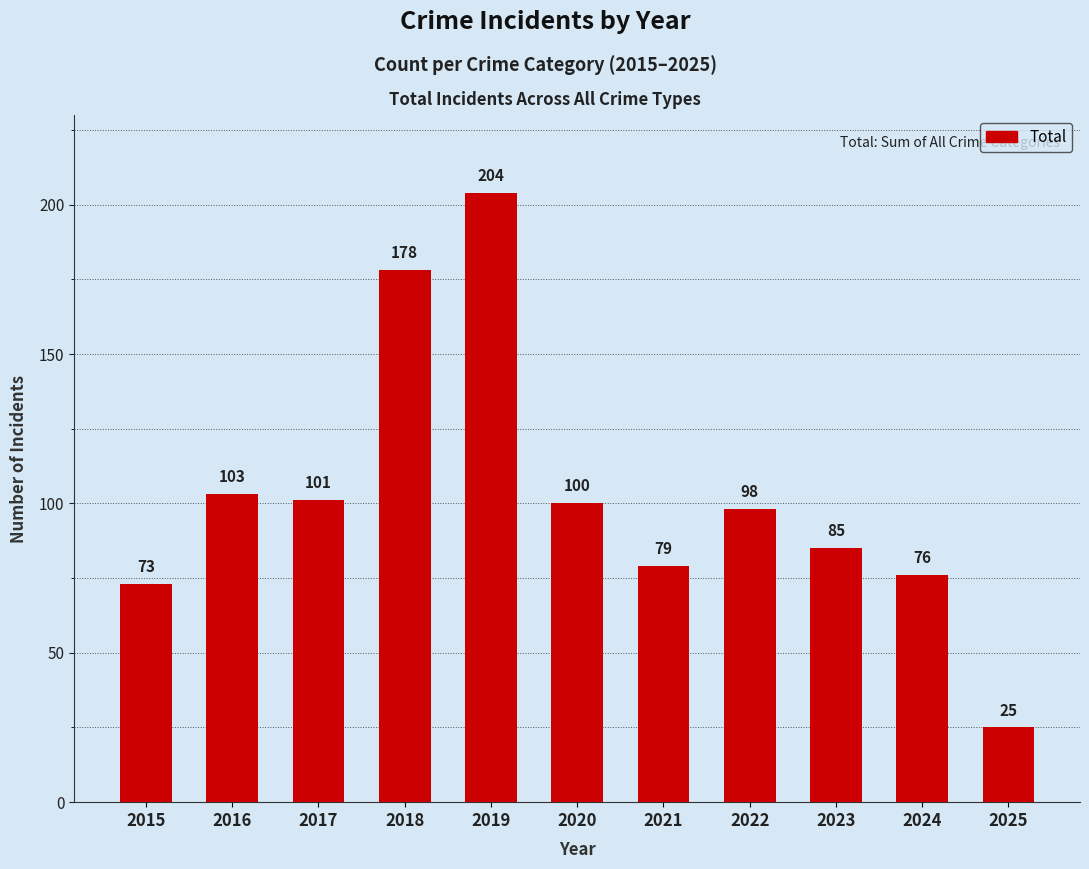

What is the maximum value shown in the chart?

204